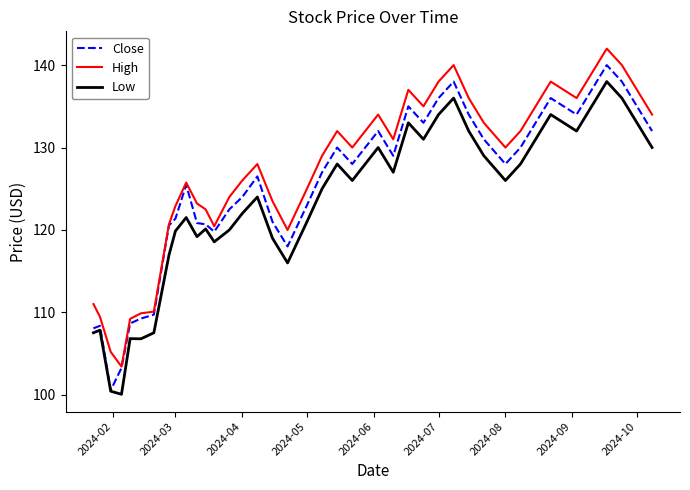

What is the maximum value for High?

142.0